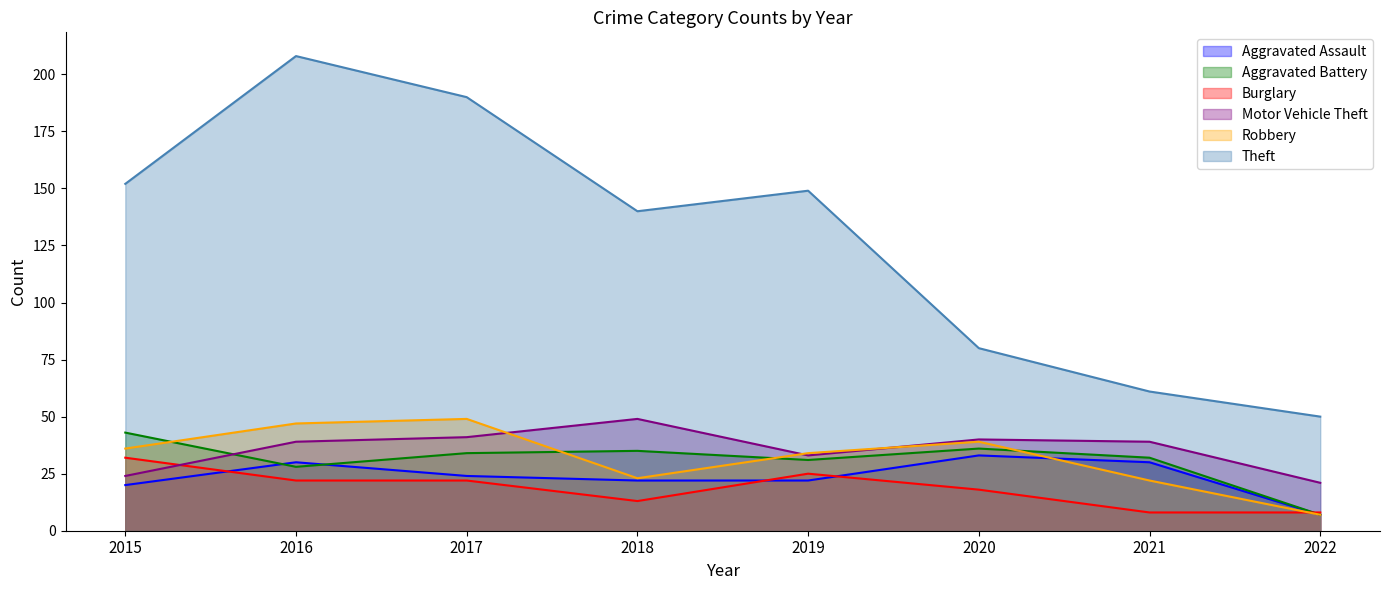

Reading right to left, list all the values displayed in this chart.

Aggravated Assault: 2022=7	2021=30	2020=33	2019=22	2018=22	2017=24	2016=30	2015=20
Aggravated Battery: 2022=7	2021=32	2020=36	2019=31	2018=35	2017=34	2016=28	2015=43
Burglary: 2022=8	2021=8	2020=18	2019=25	2018=13	2017=22	2016=22	2015=32
Motor Vehicle Theft: 2022=21	2021=39	2020=40	2019=33	2018=49	2017=41	2016=39	2015=24
Robbery: 2022=7	2021=22	2020=39	2019=34	2018=23	2017=49	2016=47	2015=36
Theft: 2022=50	2021=61	2020=80	2019=149	2018=140	2017=190	2016=208	2015=152